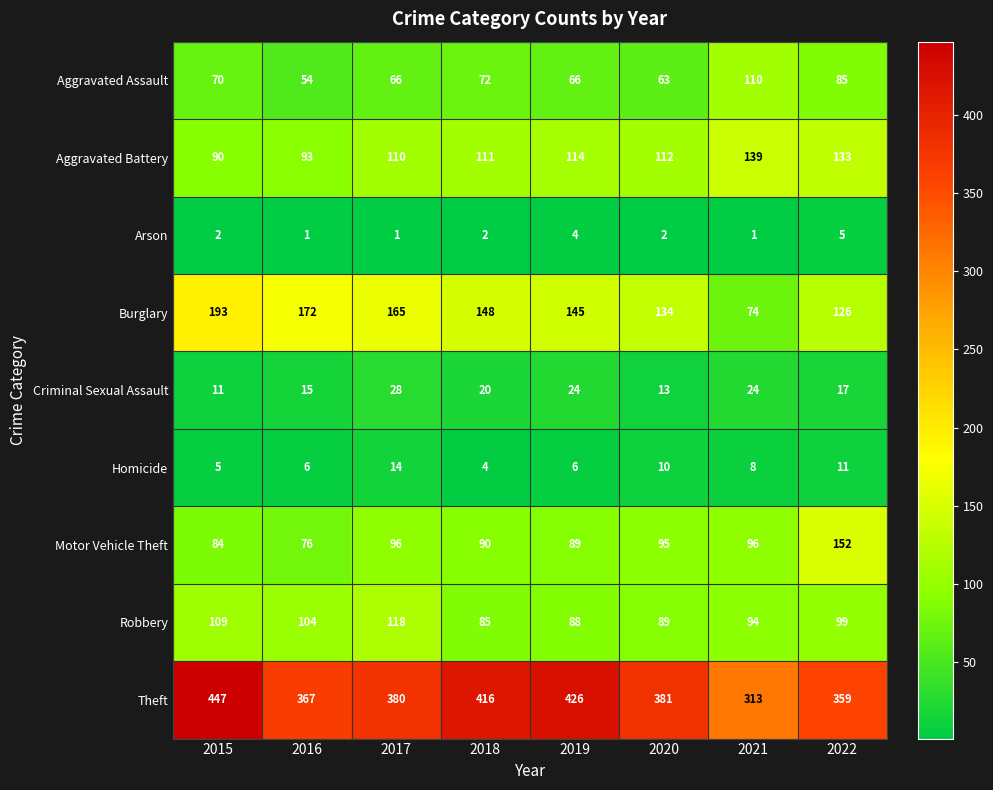

The Arson series shows 0 at 2016. True or false?

False